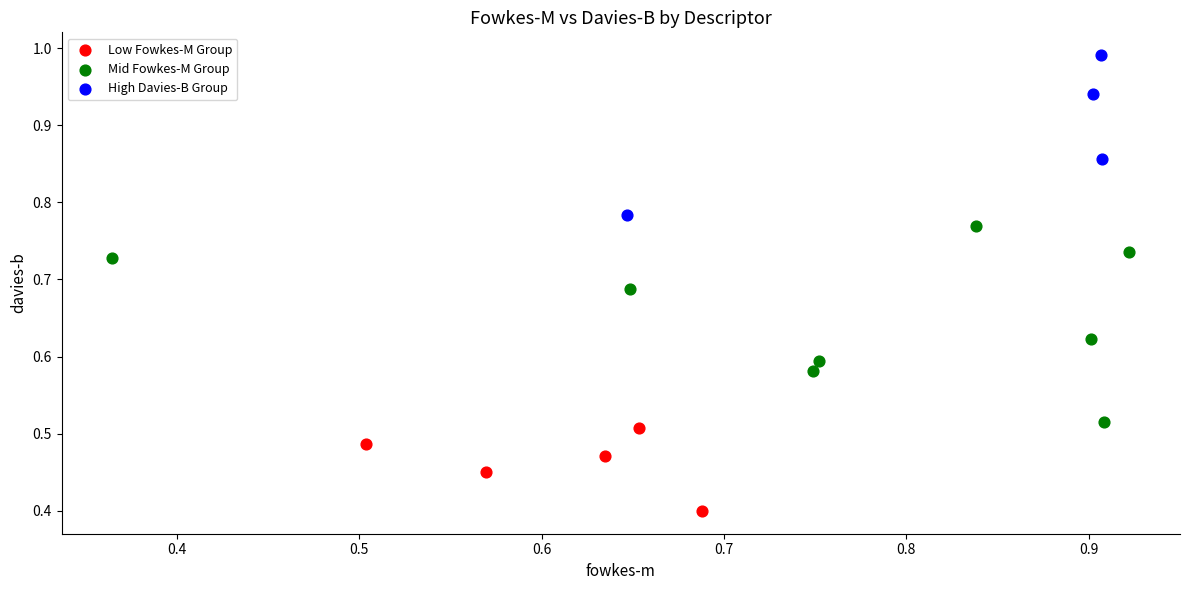

Which series has the widest spread of Y values?

Mid Fowkes-M Group